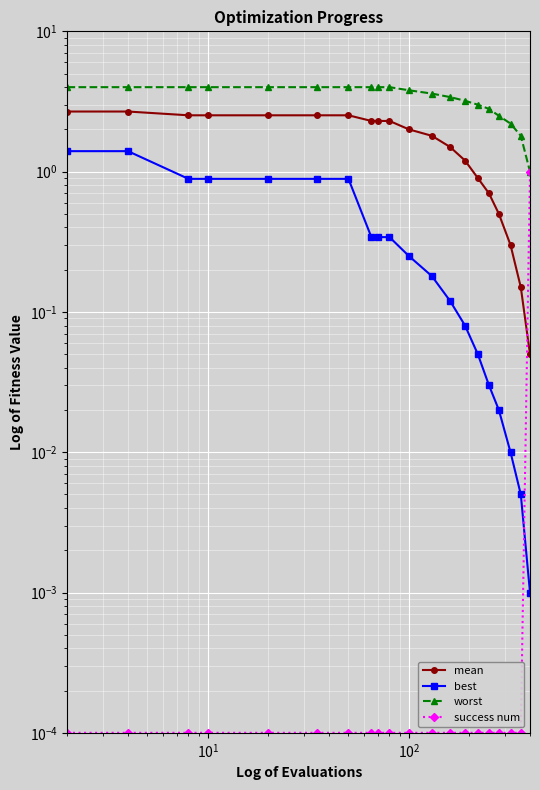

List the series in order of their peak value, lowest first.

success num, best, mean, worst